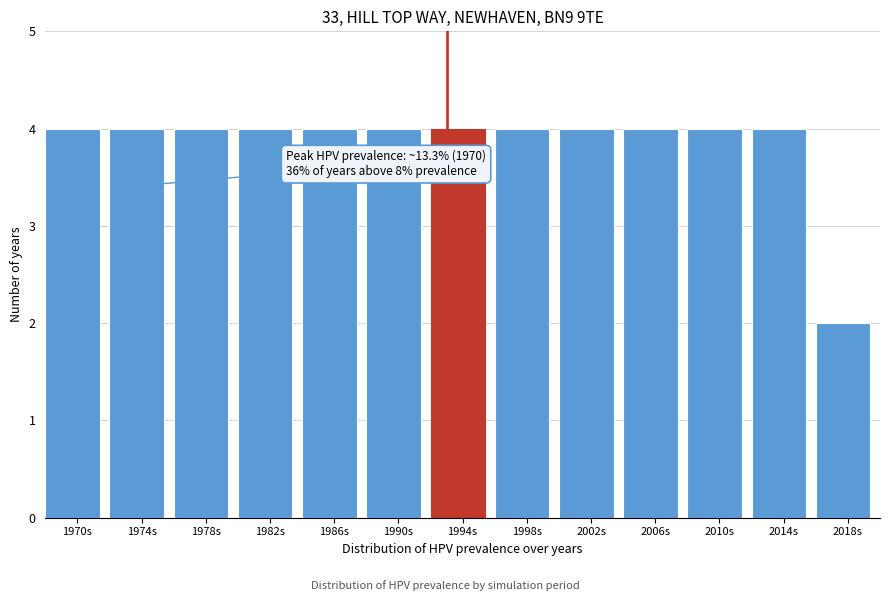

Reading right to left, transcribe all the data shown in this chart.

2018s=2	2014s=4	2010s=4	2006s=4	2002s=4	1998s=4	1994s=4	1990s=4	1986s=4	1982s=4	1978s=4	1974s=4	1970s=4